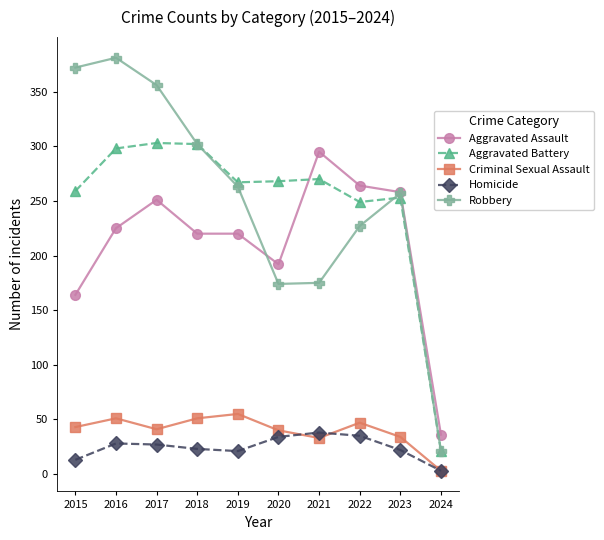

At which category does Robbery reach its first local peak?

2016